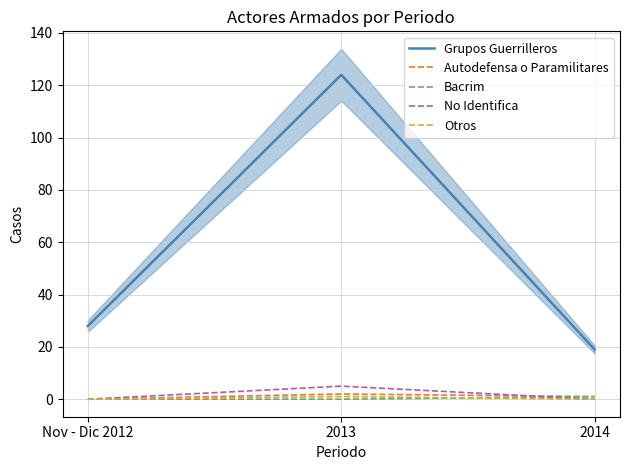

Reading right to left, extract all data points from this chart.

Grupos Guerrilleros: 19	124	28
Autodefensa o Paramilitares: 1	2	0
Bacrim: 1	0	0
No Identifica: 0	5	0
Otros: 0	1	0